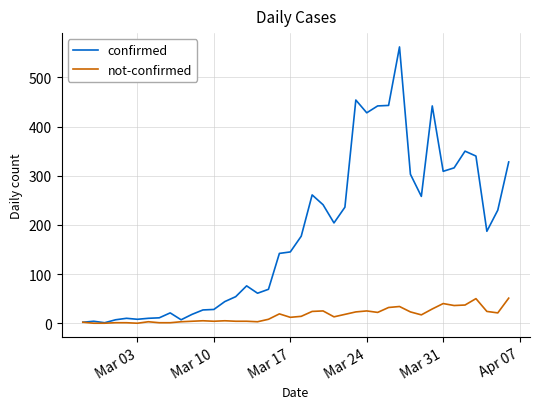

Which series has the widest spread of values?

confirmed